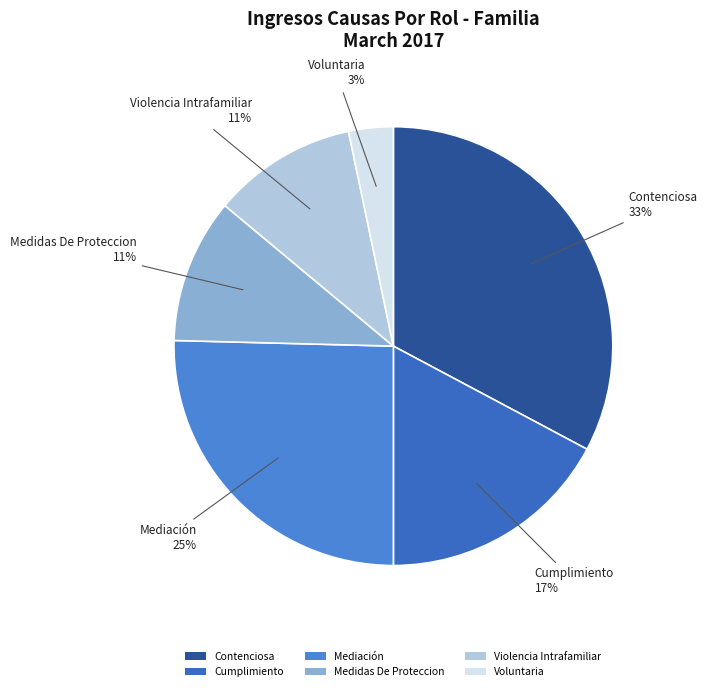

To the nearest percent, what is the difference between the largest and smallest slice percentages?

30%